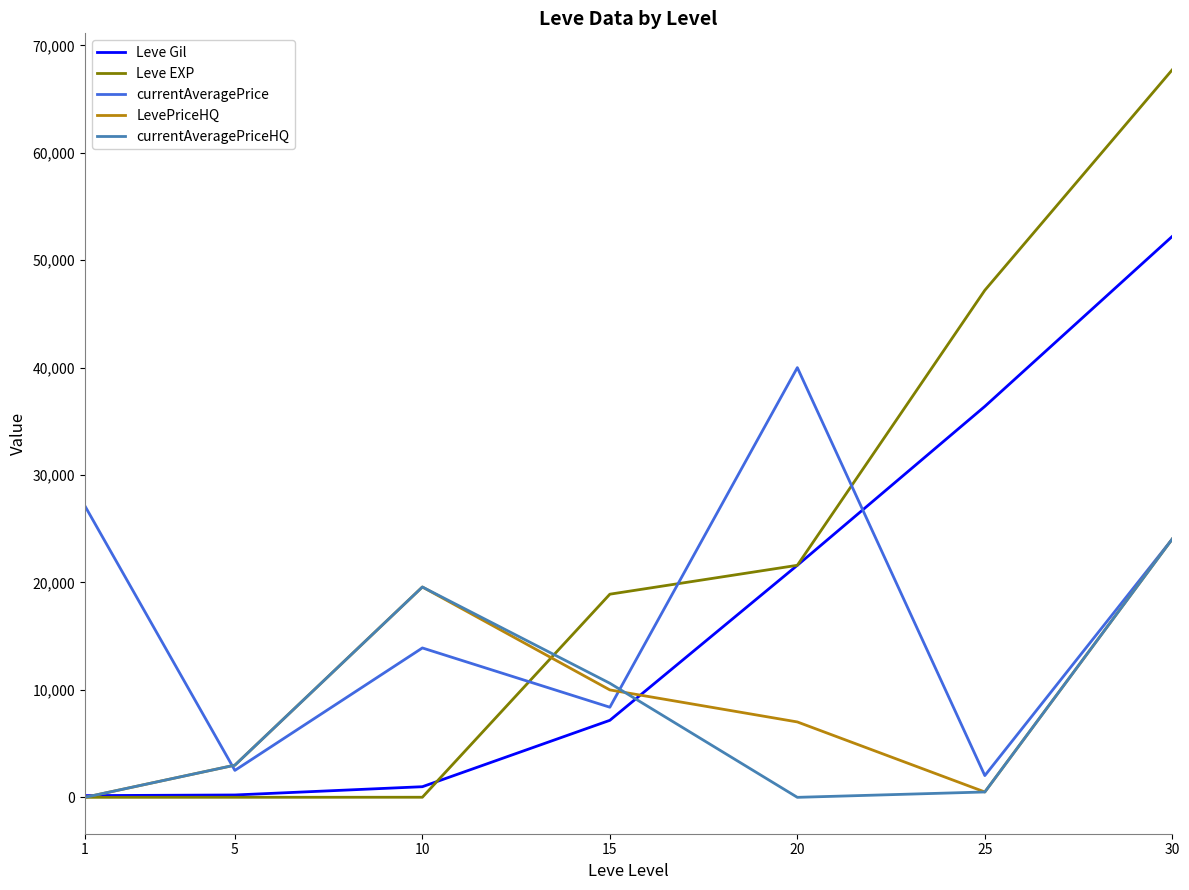

Where is the first local maximum for LevePriceHQ?

10